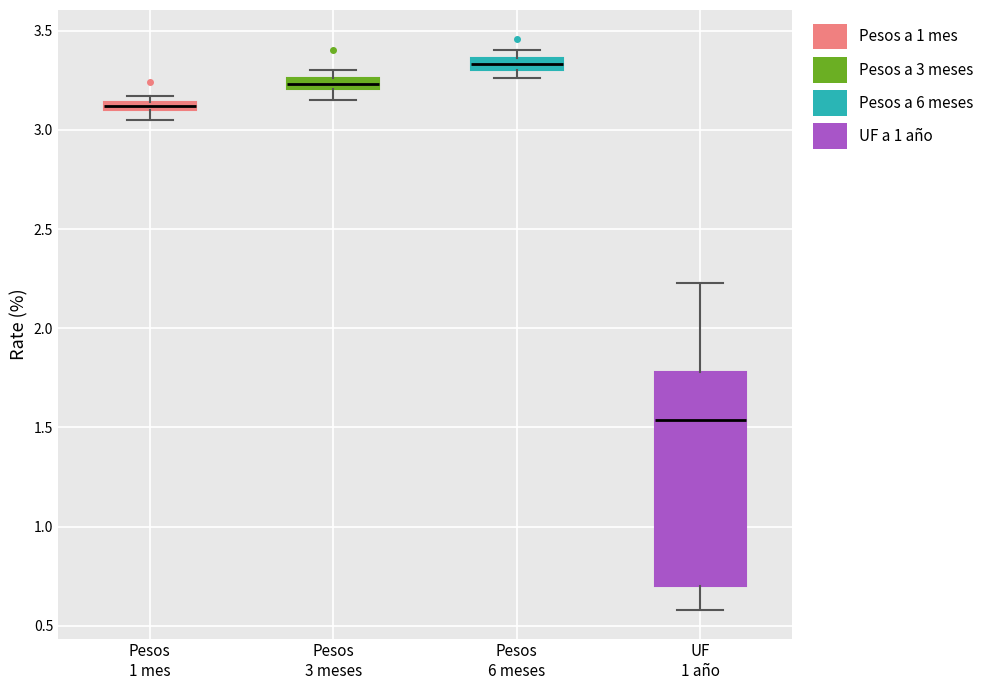

Where is the lower edge of the box for Pesos 1 mes on the y-axis? The values are not printed on the chart, so give them approximately, as read against the axis.

3.10